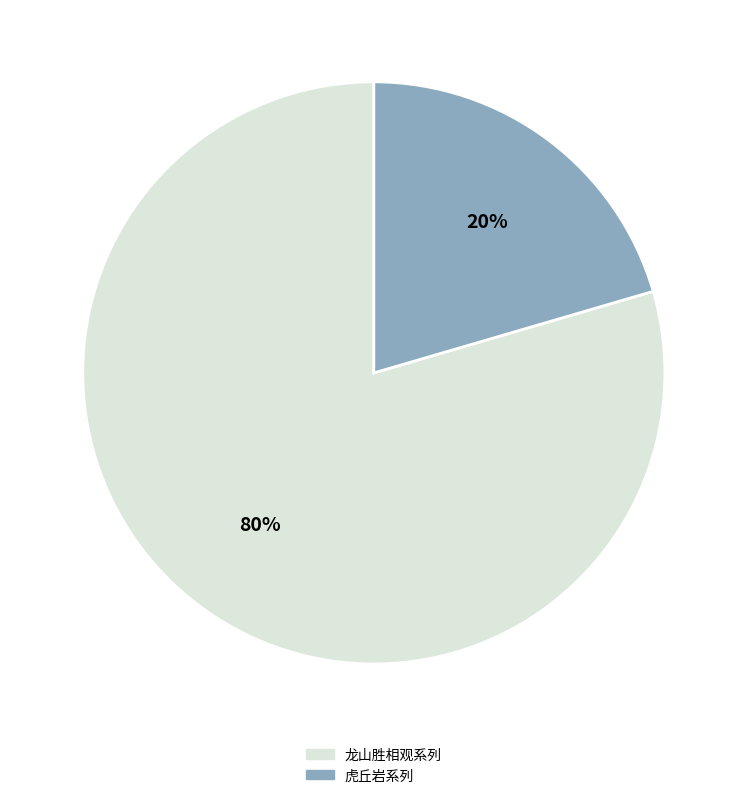

Is there a majority slice in this chart?

Yes